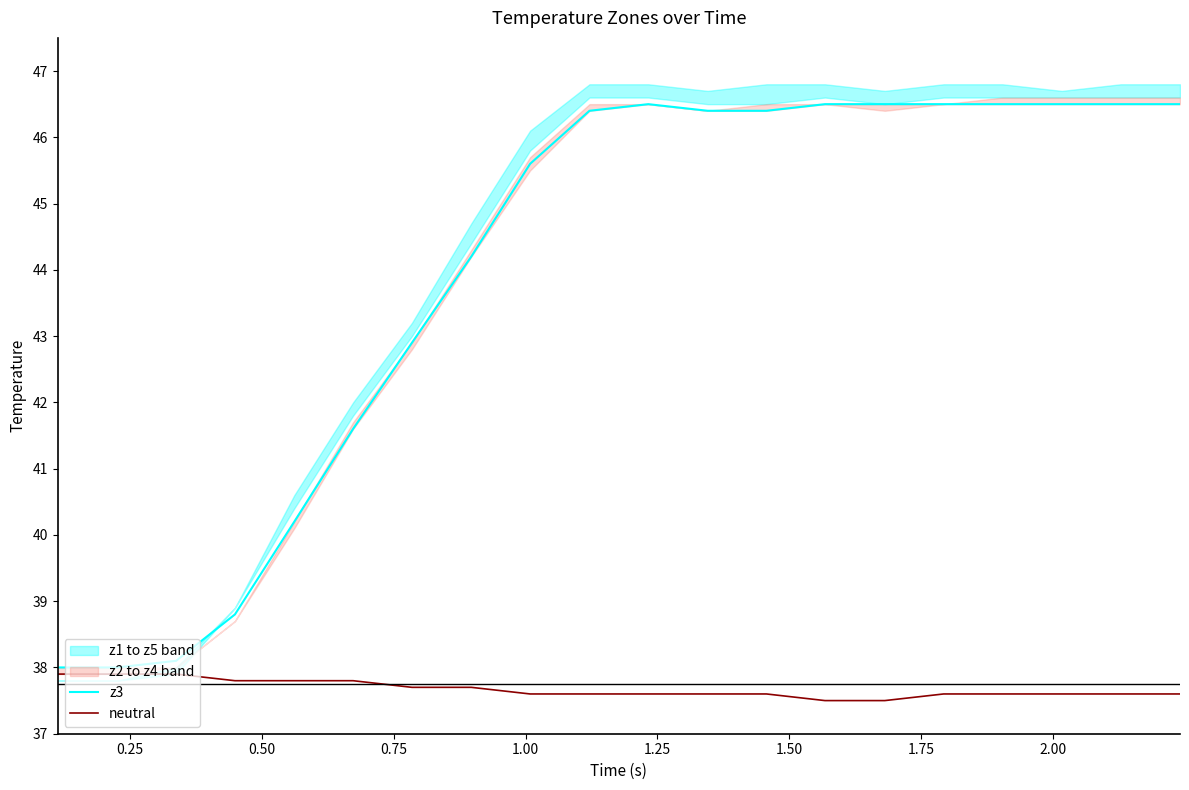

Which series has the largest total across all categories?

z3